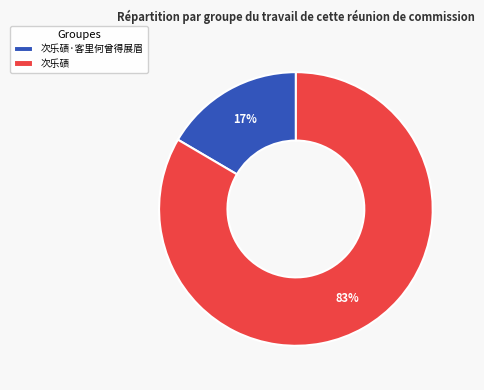

Which has a higher value, 次乐碛·客里何曾得展眉 or 次乐碛?

次乐碛